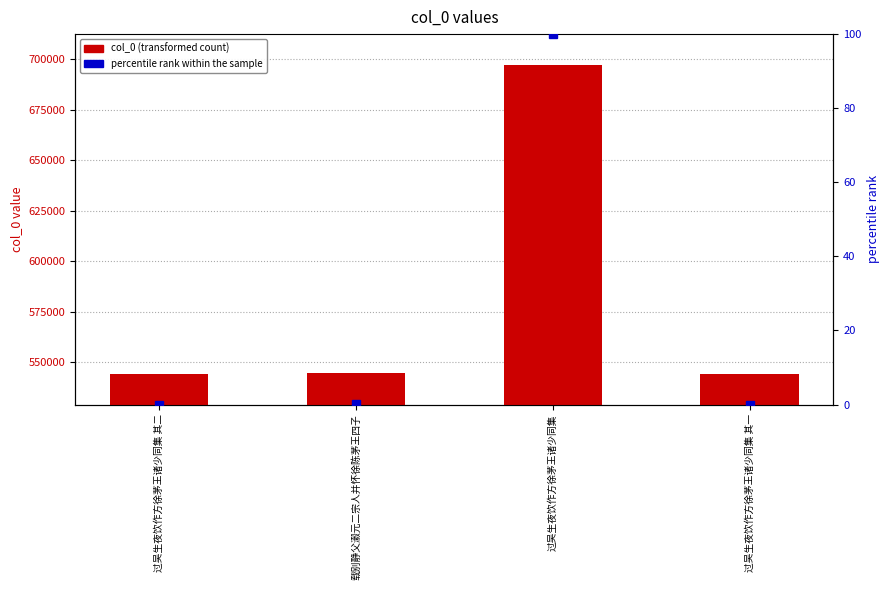

What is the ratio of the value at 载别静父瀫元二宗人并怀徐陈茅王四子 to the value at 过吴生夜饮作方徐茅王诸少同集?

0.8